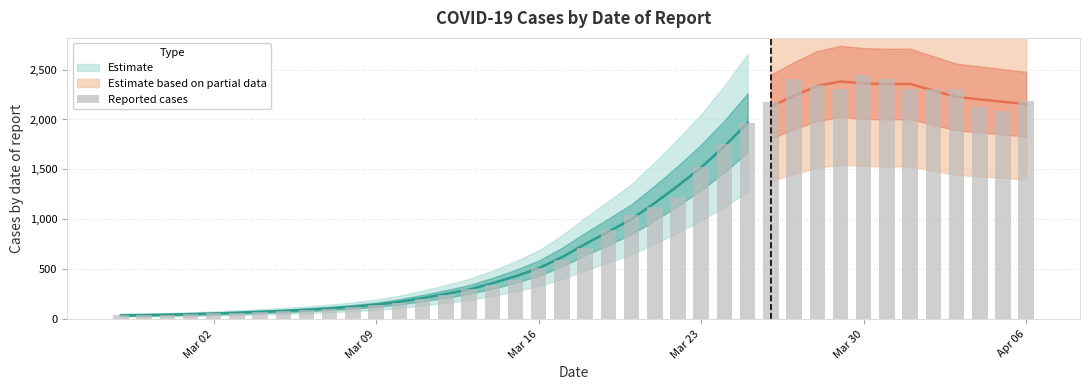

How many bars are there in total?

40